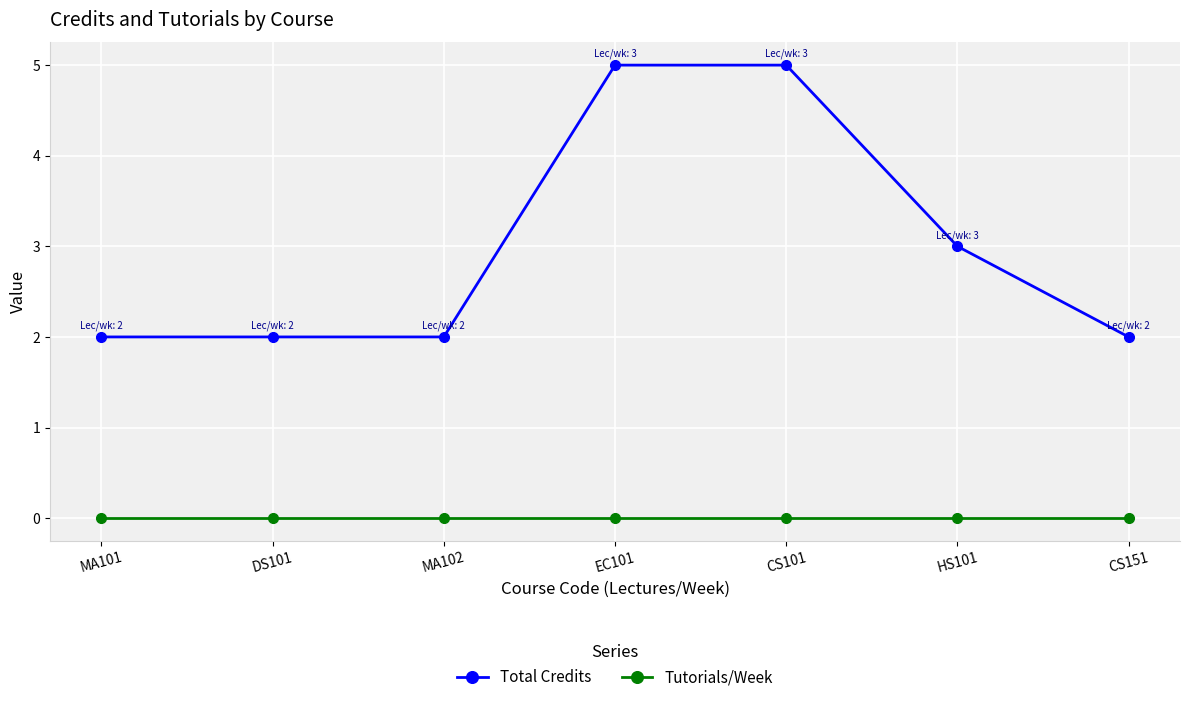

True or false: Tutorials/Week has a value of 0 at CS151.

True